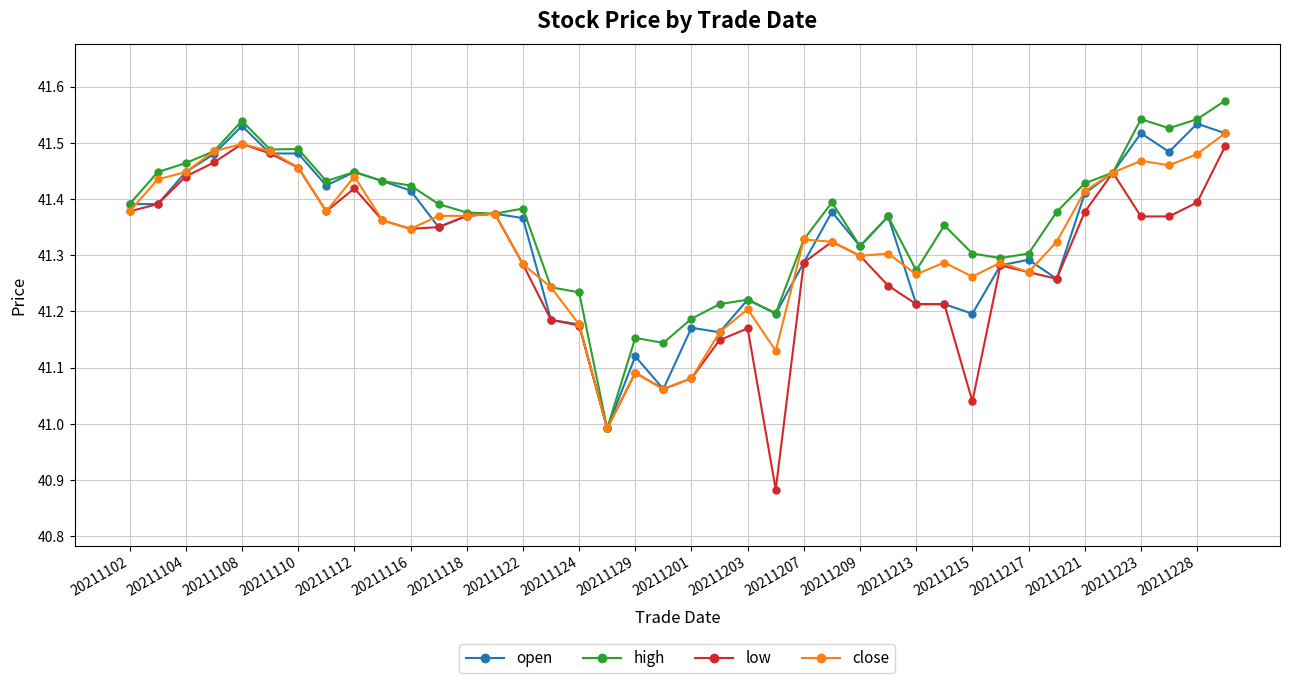

True or false: high has more than 0 points higher than both neighbors.

True